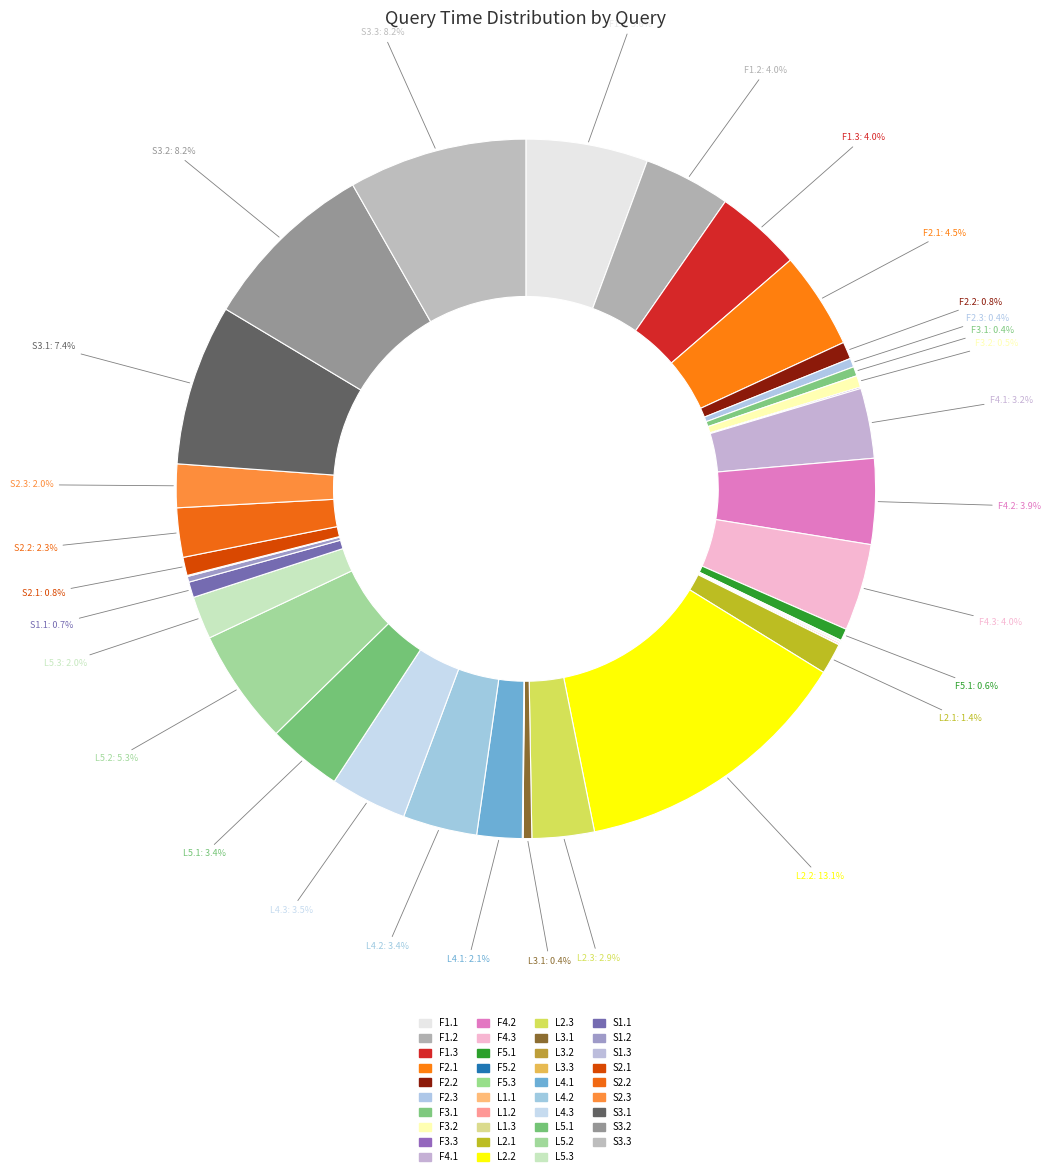

Does F2.1 account for over 50% of the chart?

No